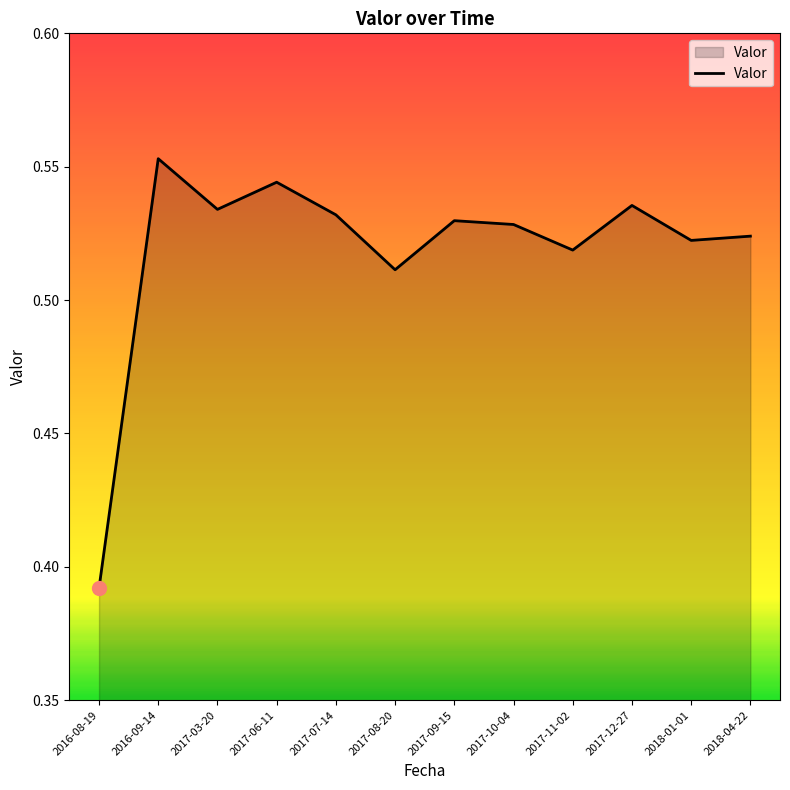

What position from the left is 2016-08-19?

1